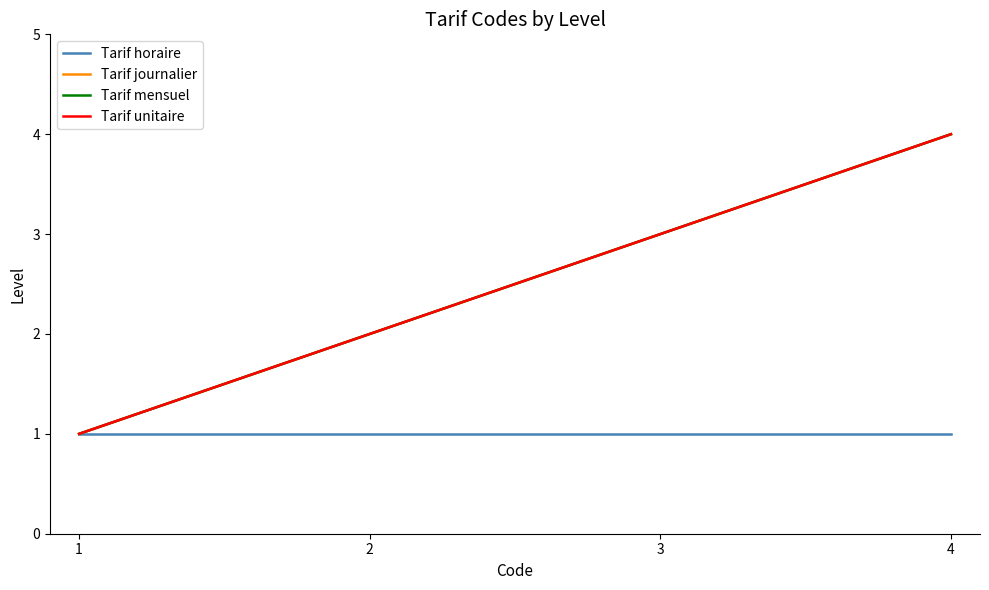

Does the chart display data point markers on the line(s)?

No